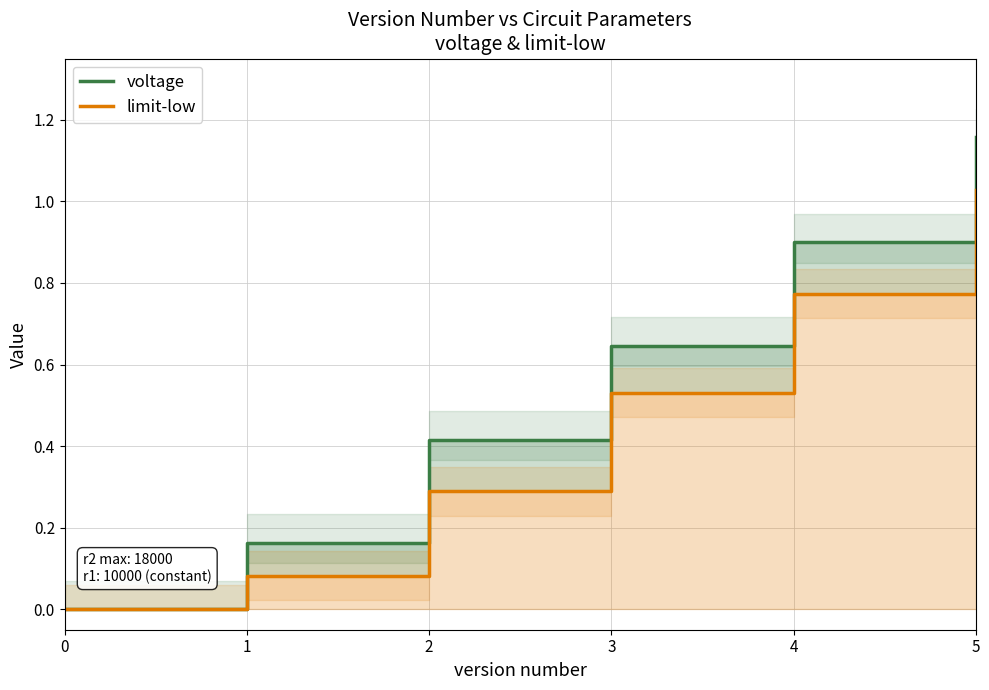

Reading right to left, extract all data points from this chart.

voltage: 5=1.2	4=0.9	3=0.6	2=0.4	1=0.2	0=0.0
limit-low: 5=1.0	4=0.8	3=0.5	2=0.3	1=0.1	0=0.0